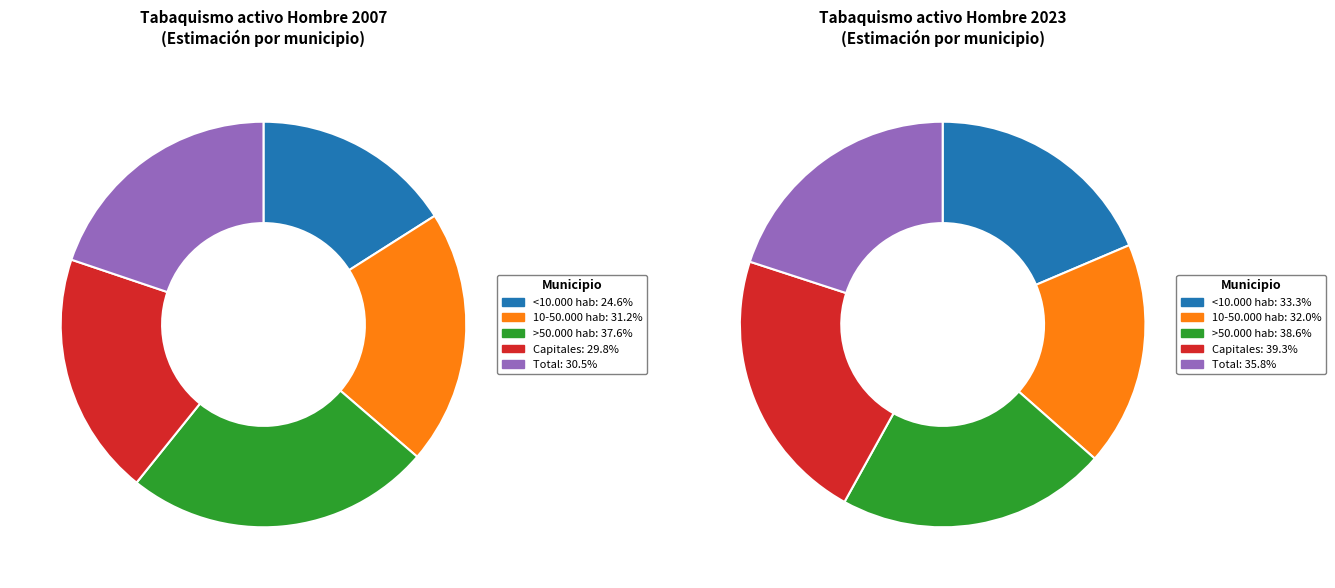

Combined, do Capitales and 10-50.000 hab account for over 50%?

No